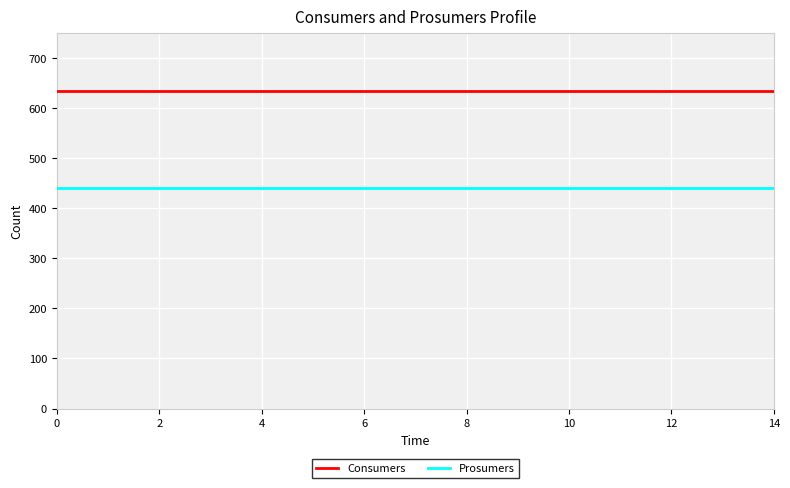

List the series in order of their peak value, highest first.

Consumers, Prosumers